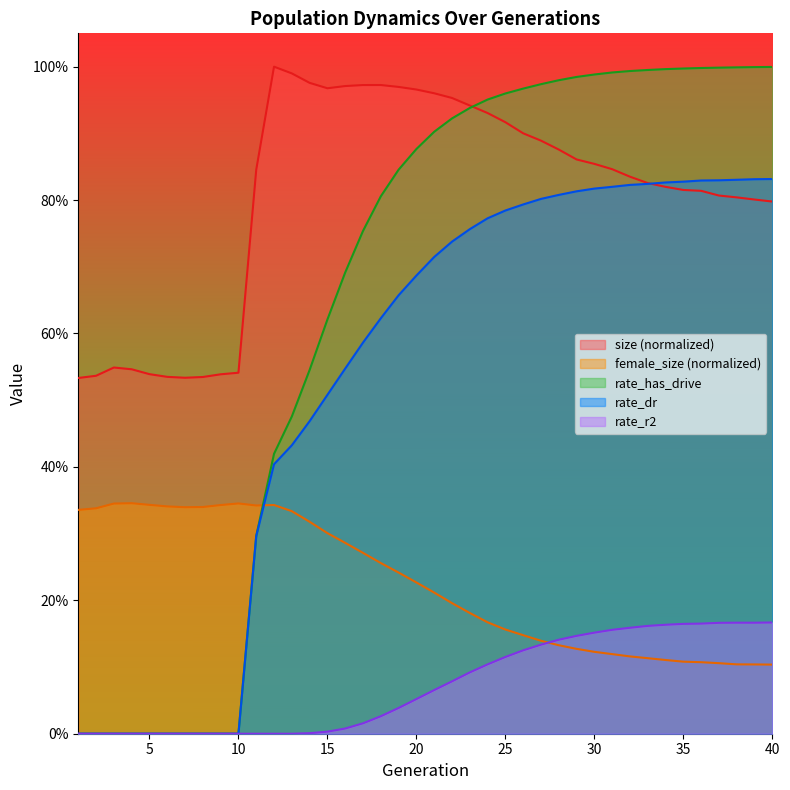

True or false: rate_dr and rate_r2 intersect in this chart.

False